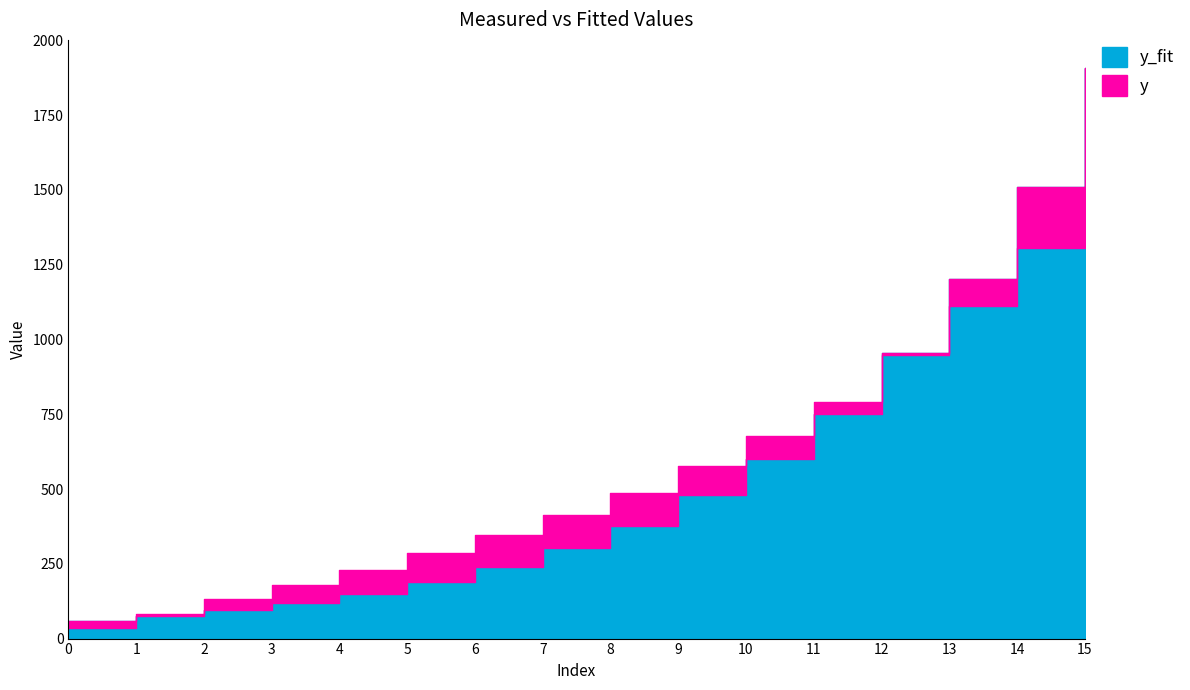

At 2, list the series in order from smallest to largest.

y_fit, y